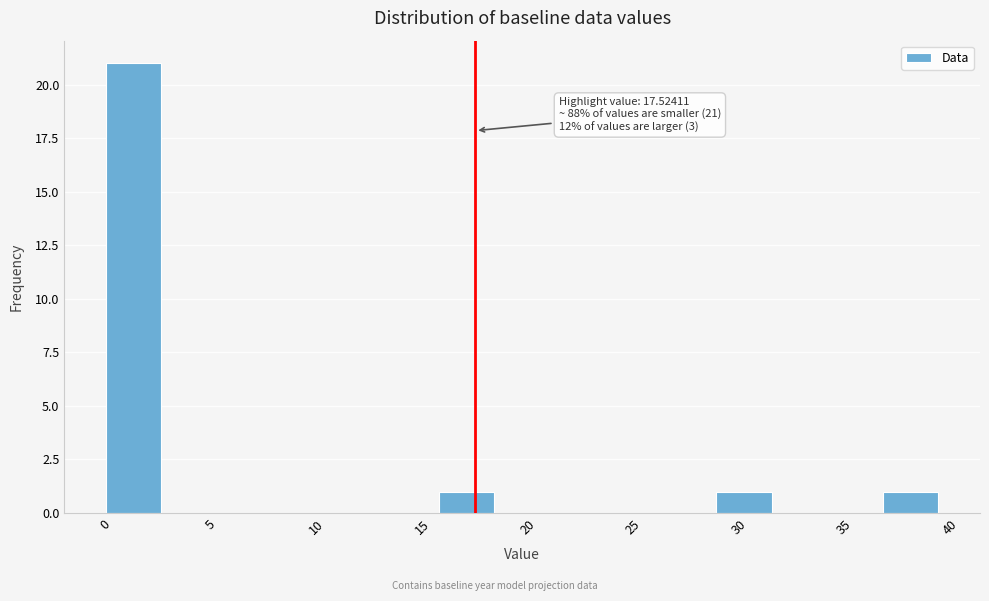

Over which range of the x-axis is the bar tallest?

0.0 to 2.5